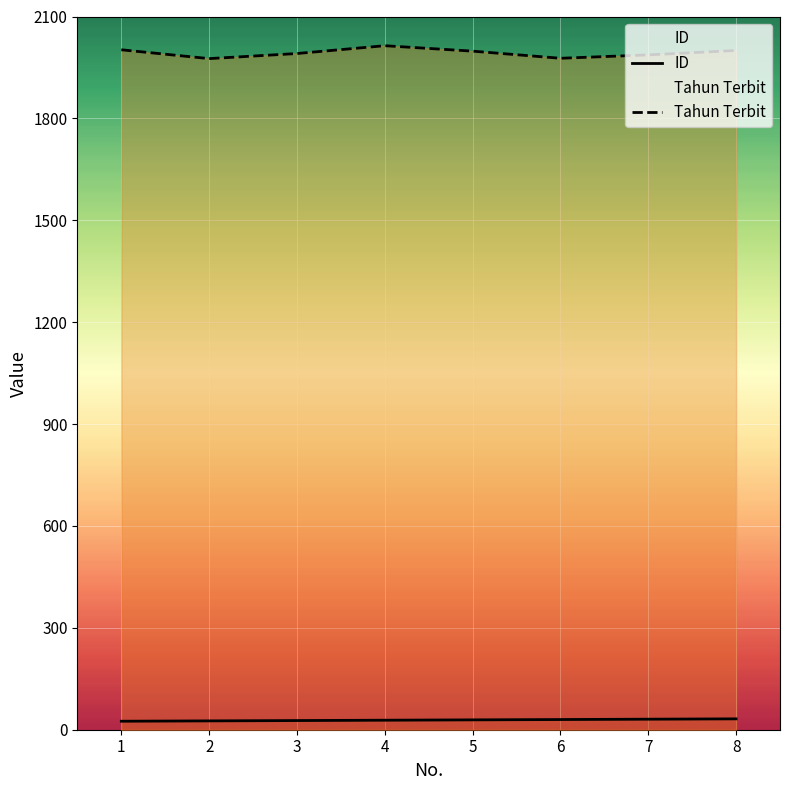

Which series changed the most between 3 and 5?

Tahun Terbit